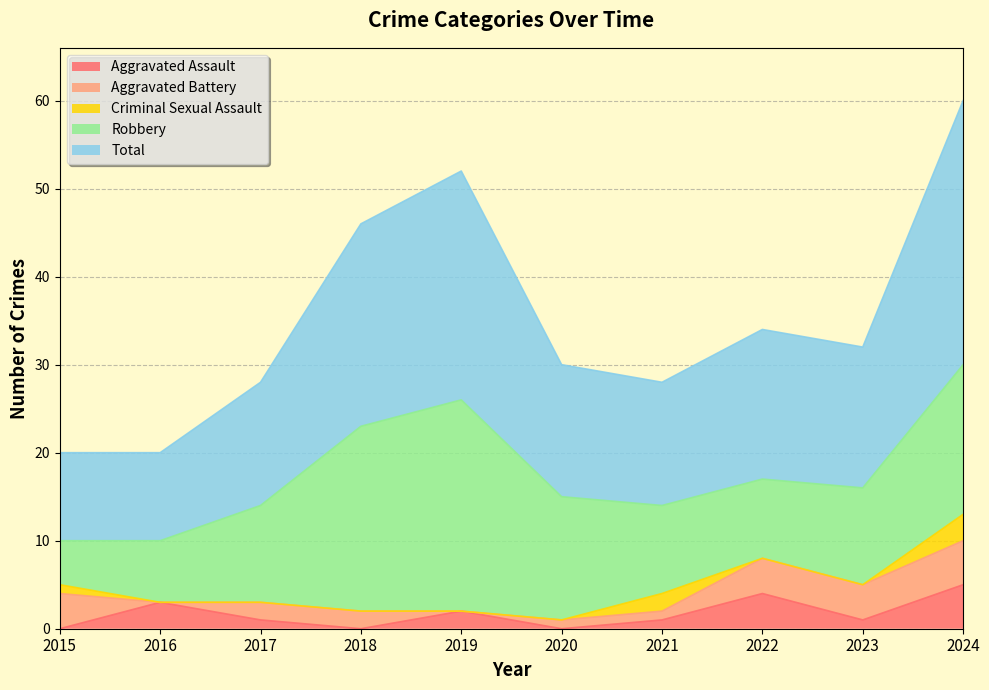

What are all the series names shown in the legend?

Aggravated Assault, Aggravated Battery, Criminal Sexual Assault, Robbery, Total